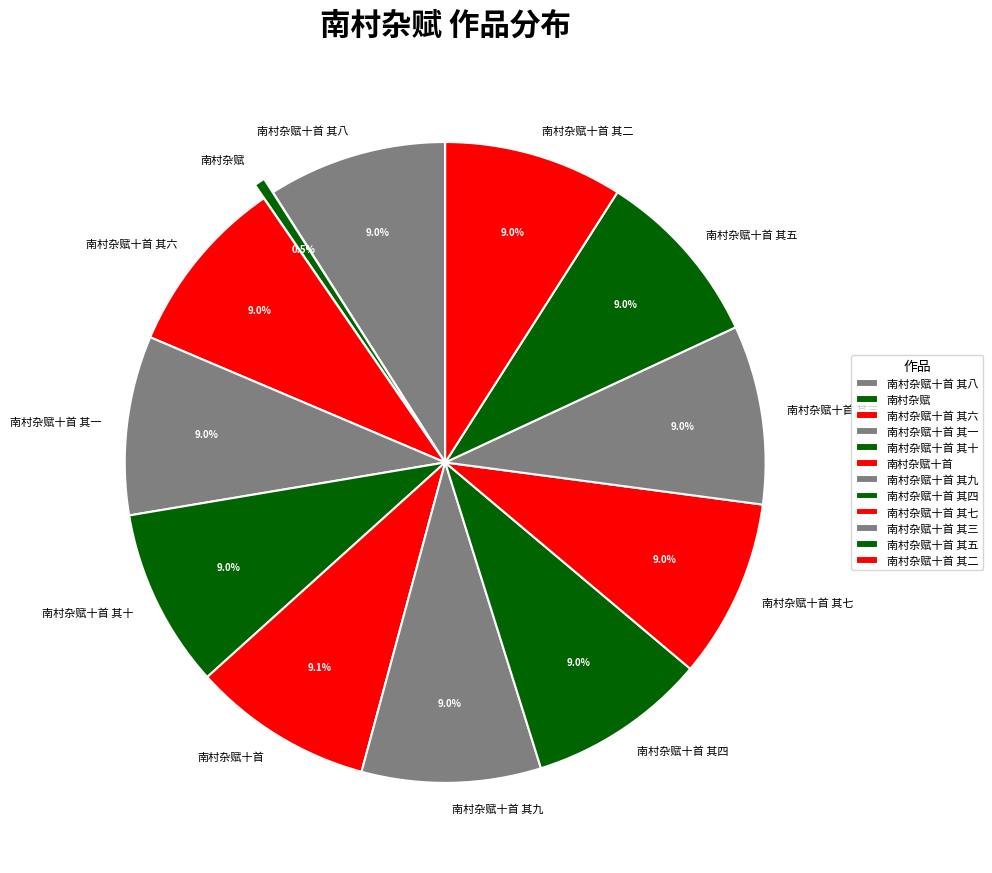

True or false: 南村杂赋十首 其九 accounts for 1% of the total.

False